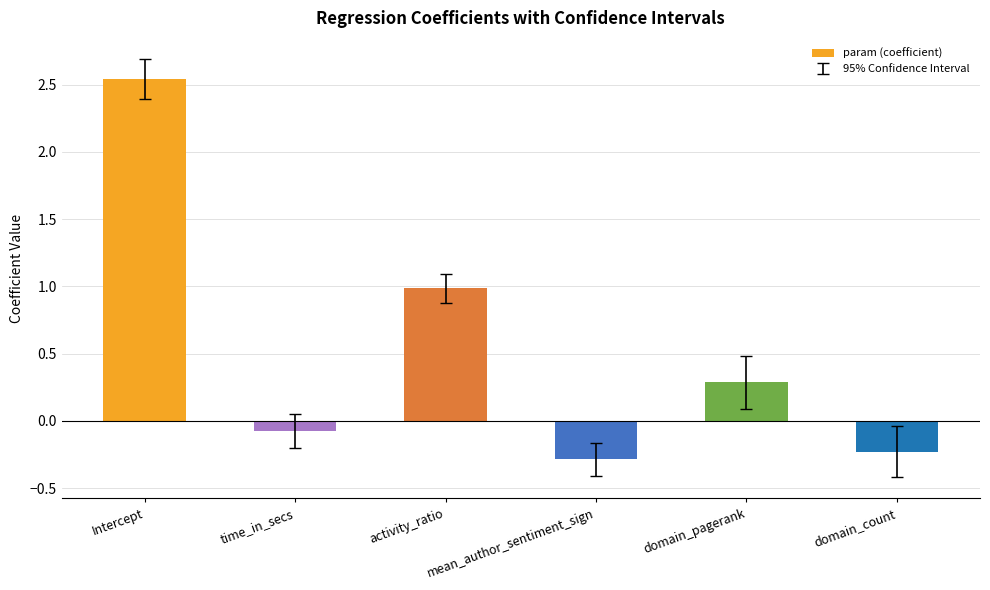

What is the sum of all values?

3.2